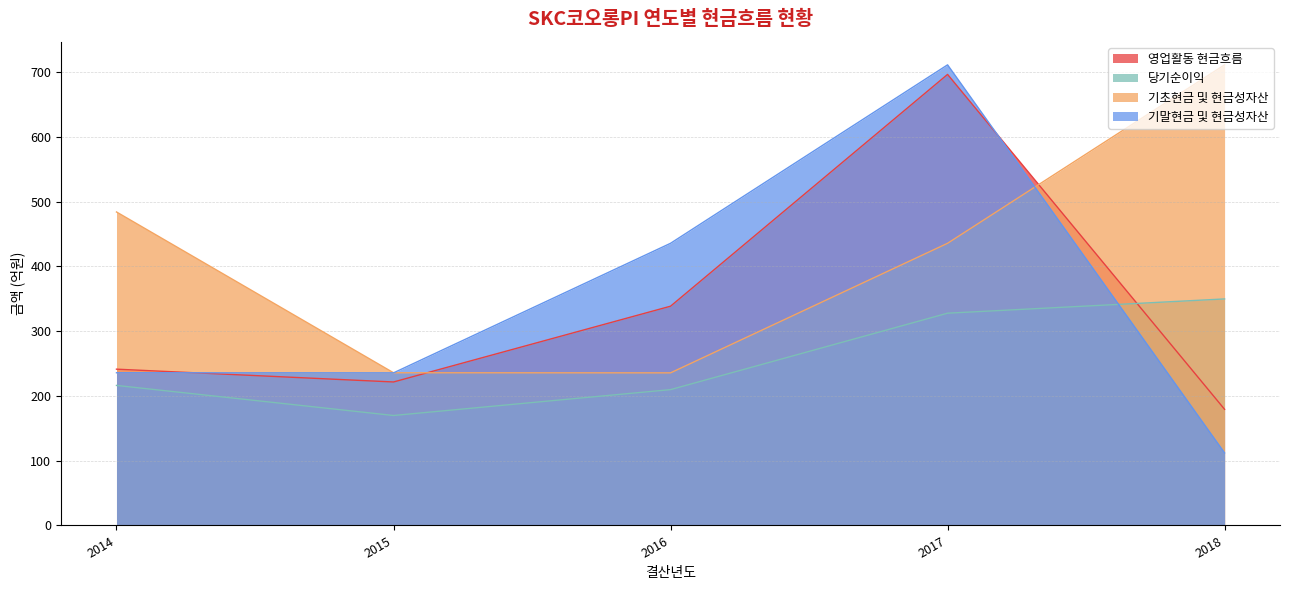

At which category does the chart reach its minimum across all series?

2018